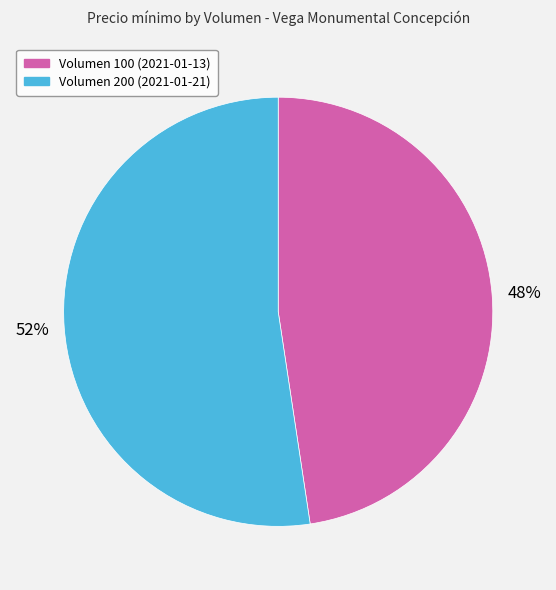

What is the largest slice in the pie chart?

Volumen 200 (2021-01-21)